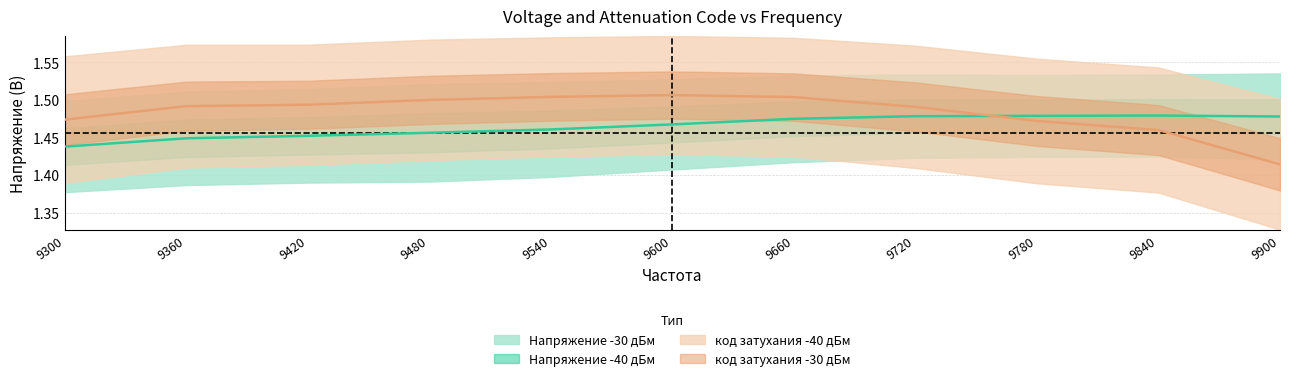

Where do Напряжение -30 дБм and код затухания -30 first cross each other?

9720 and 9780